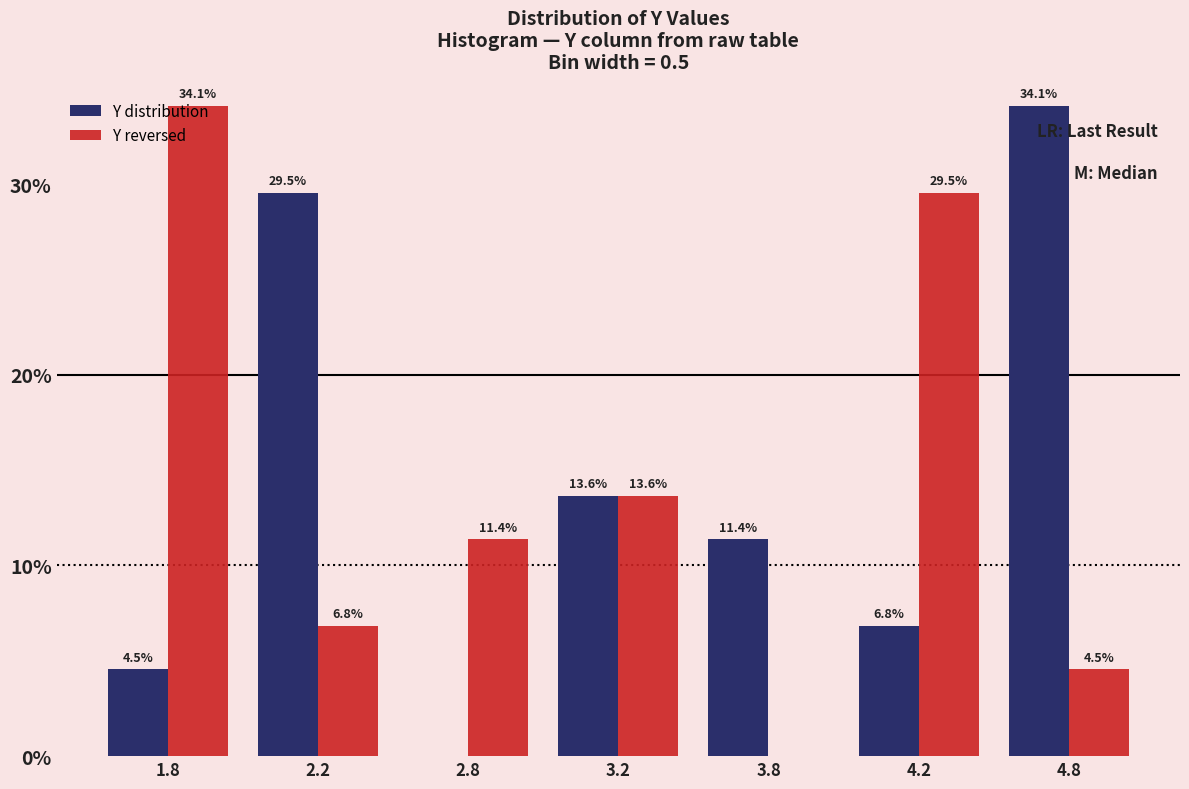

True or false: Y reversed has a value of 29.5 at 4.2.

True